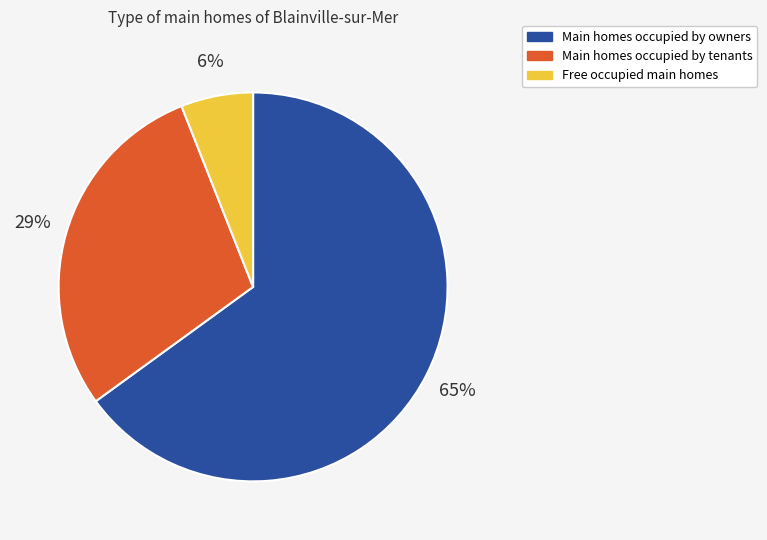

Rank the categories by value from highest to lowest.

Main homes occupied by owners, Main homes occupied by tenants, Free occupied main homes